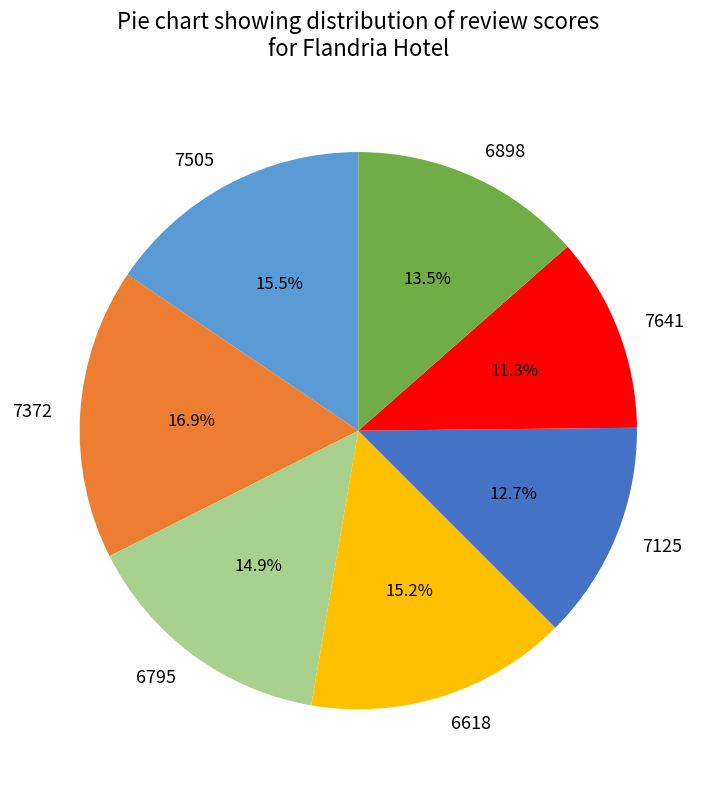

Which has a higher value, 7372 or 6898?

7372